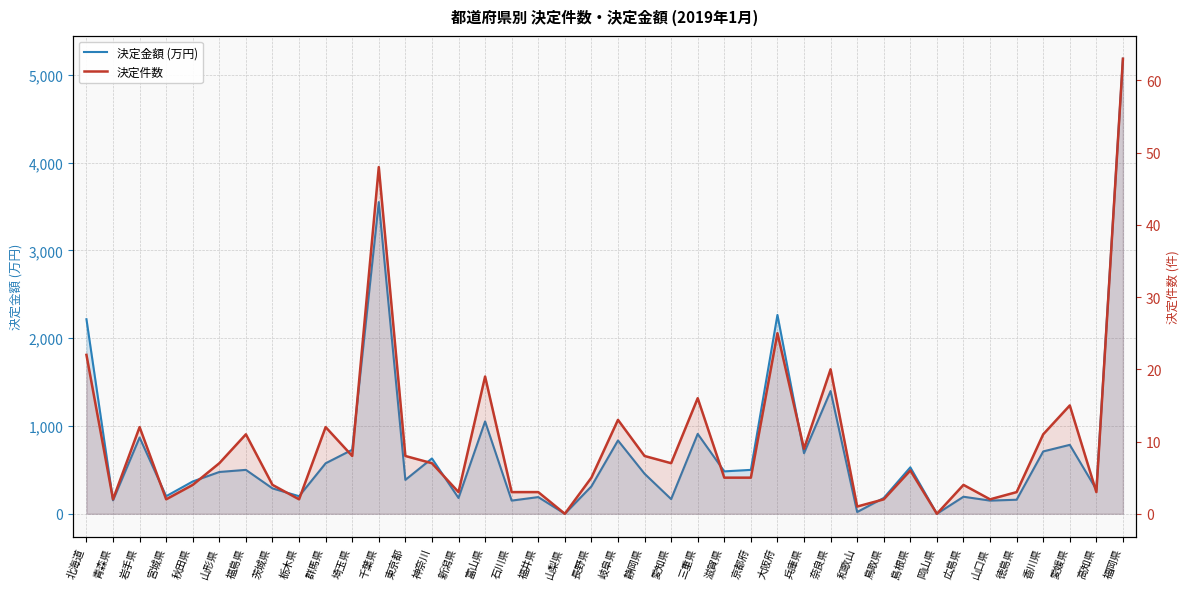

The 決定件数 series shows 8 at 静岡県. True or false?

True